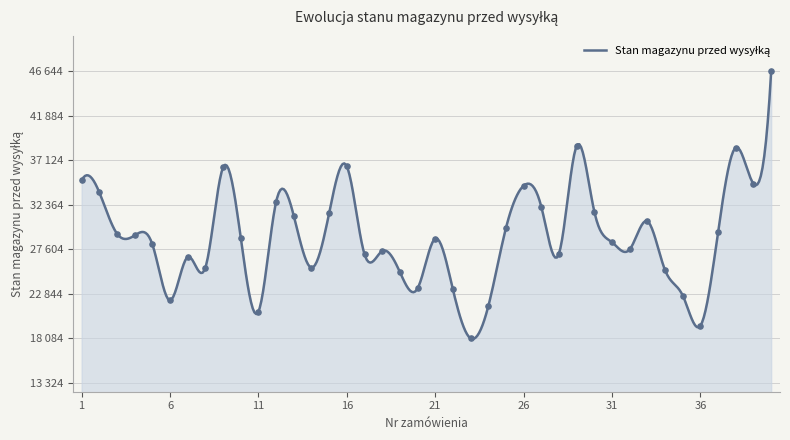

Between 21 and 13, which is larger?

13